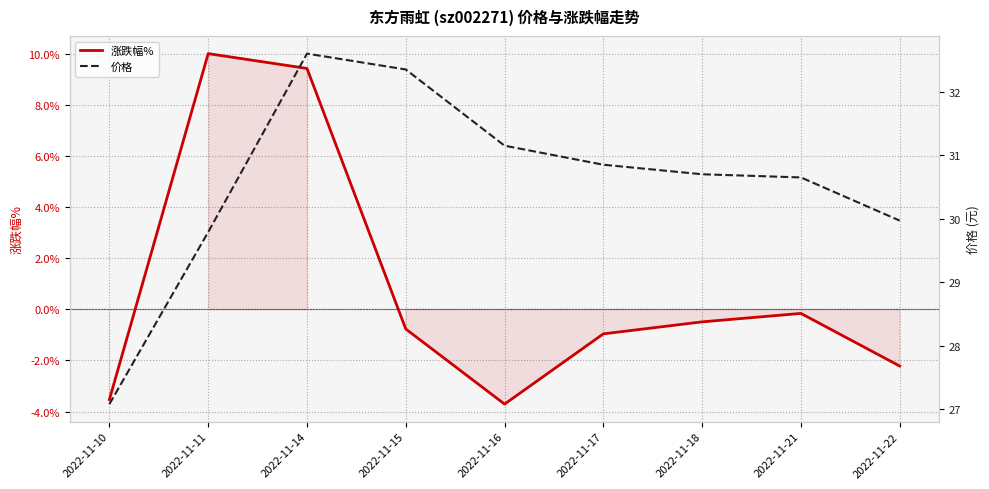

What is the value of the 涨跌幅% point at the 8th from the left?

-0.2